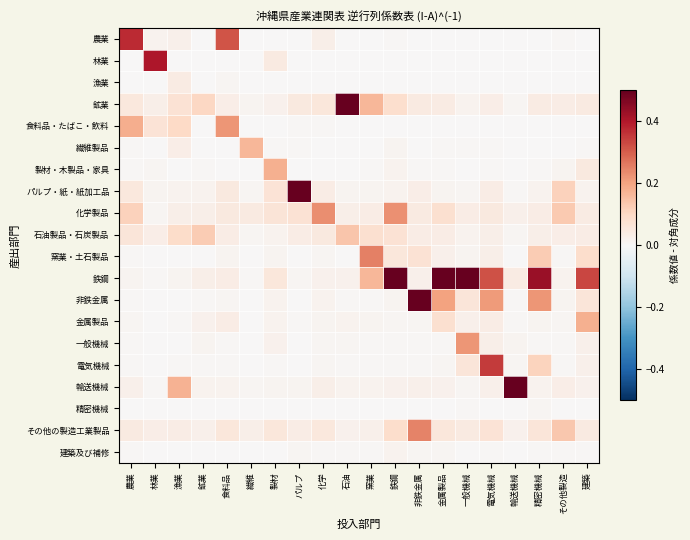

How many distinct data groups are displayed?

20